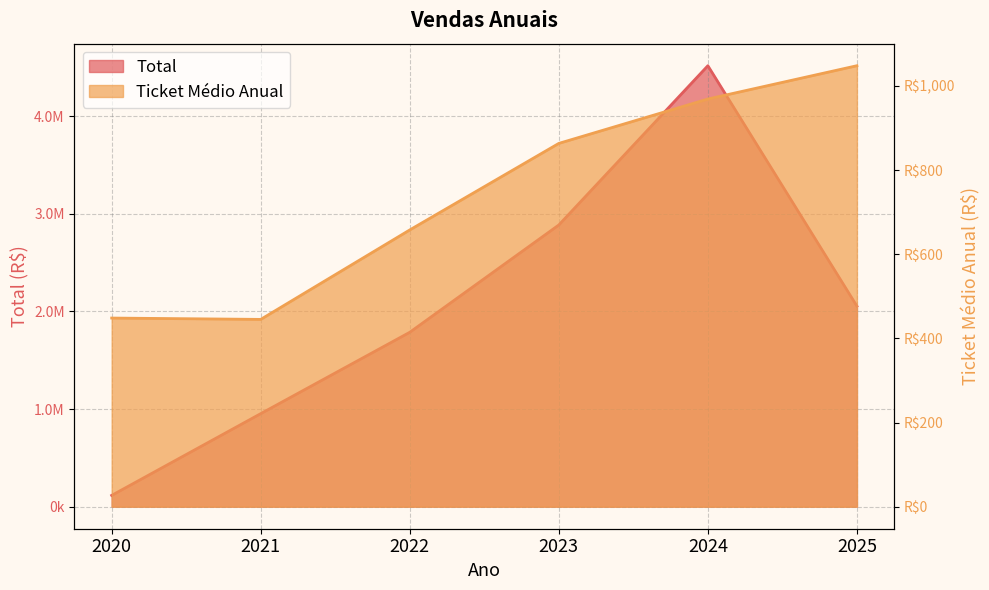

The Total series shows 165772.3 at 2020. True or false?

False